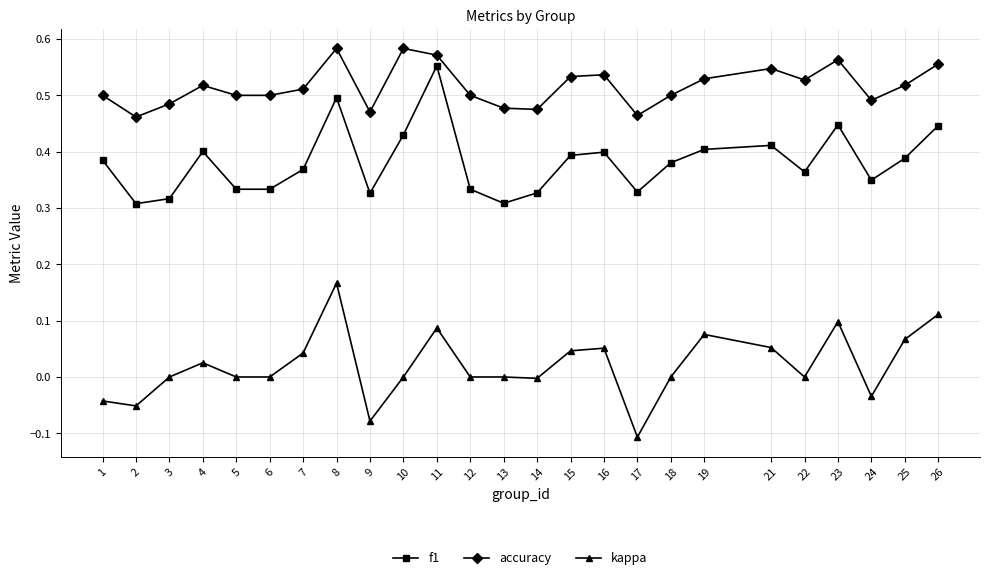

What are all the series names shown in the legend?

f1, accuracy, kappa